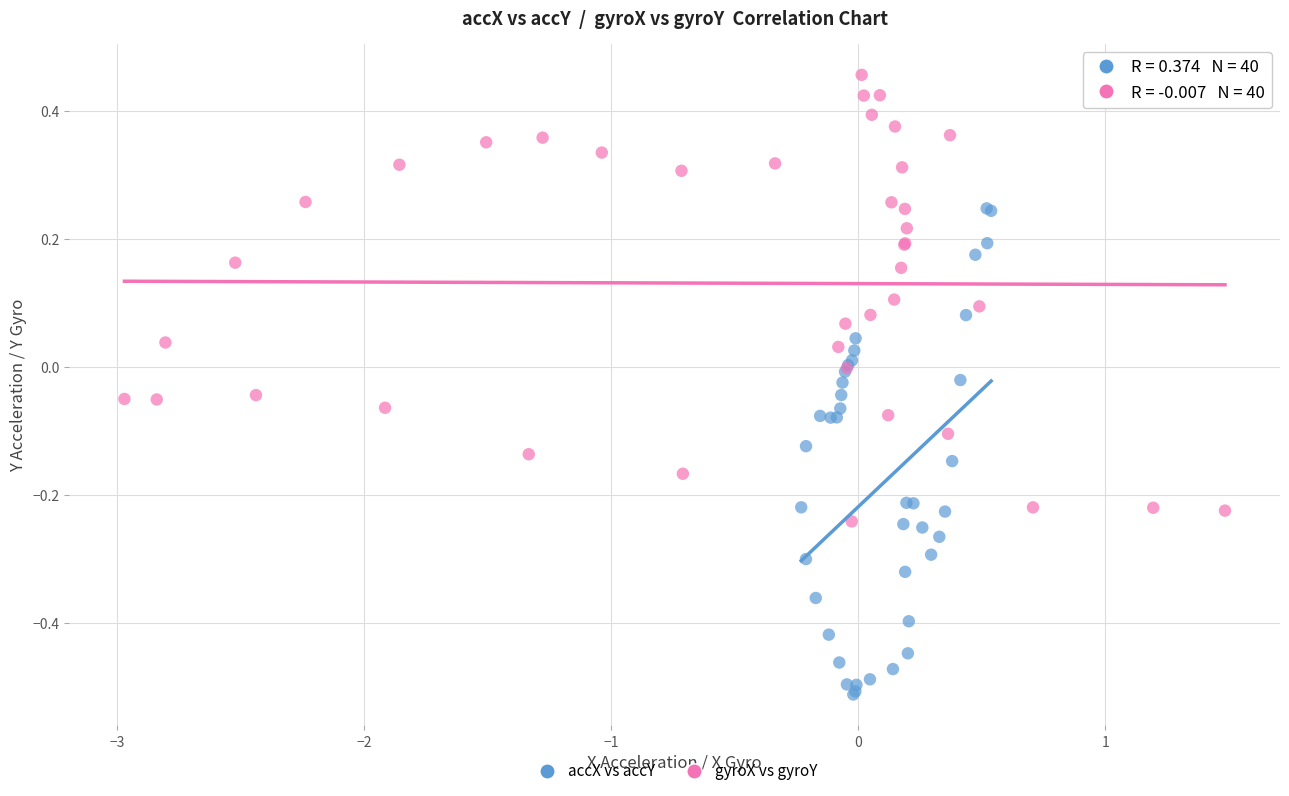

Which series contains the highest Y value?

gyroX vs gyroY